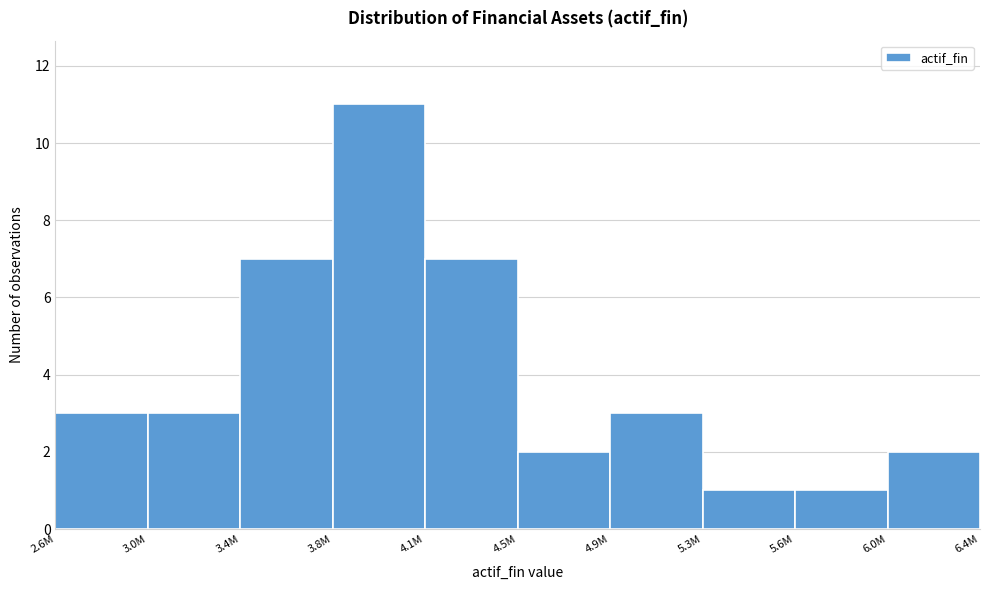

Reading left to right, transcribe all the data shown in this chart.

3	3	7	11	7	2	3	1	1	2